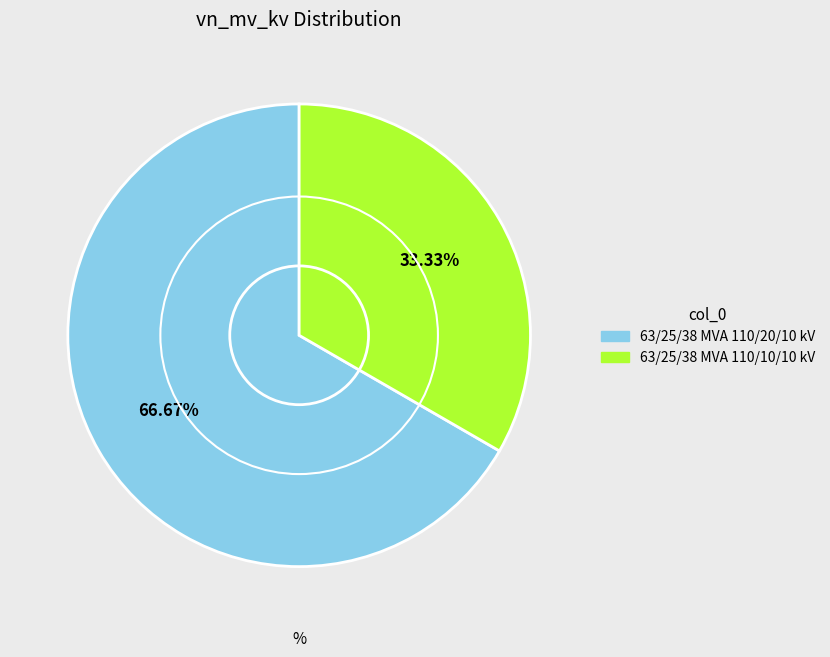

The 63/25/38 MVA 110/20/10 kV slice represents 82% of the pie. True or false?

False